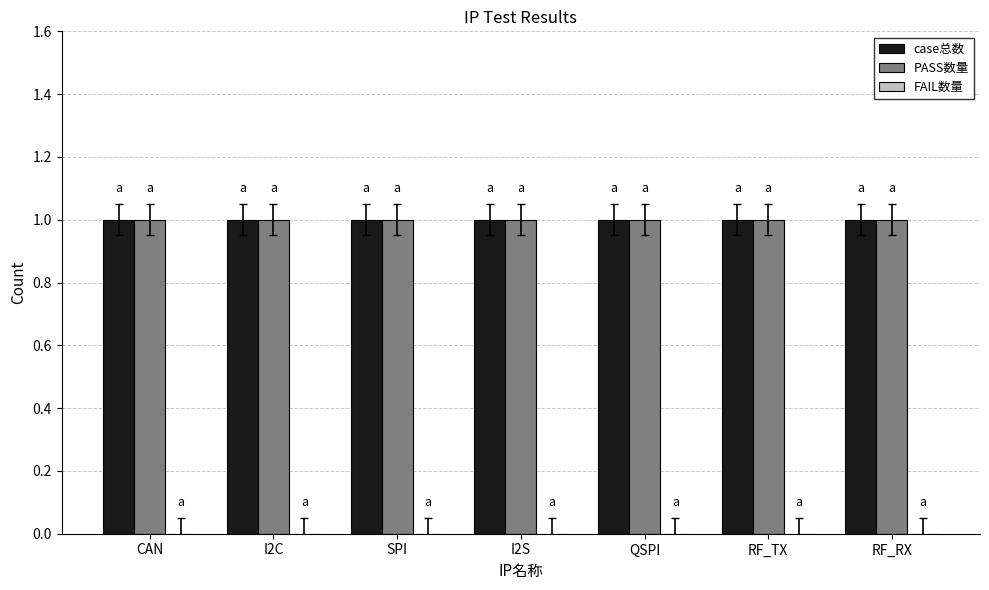

Rank the series by their maximum value, from highest to lowest.

case总数, PASS数量, FAIL数量